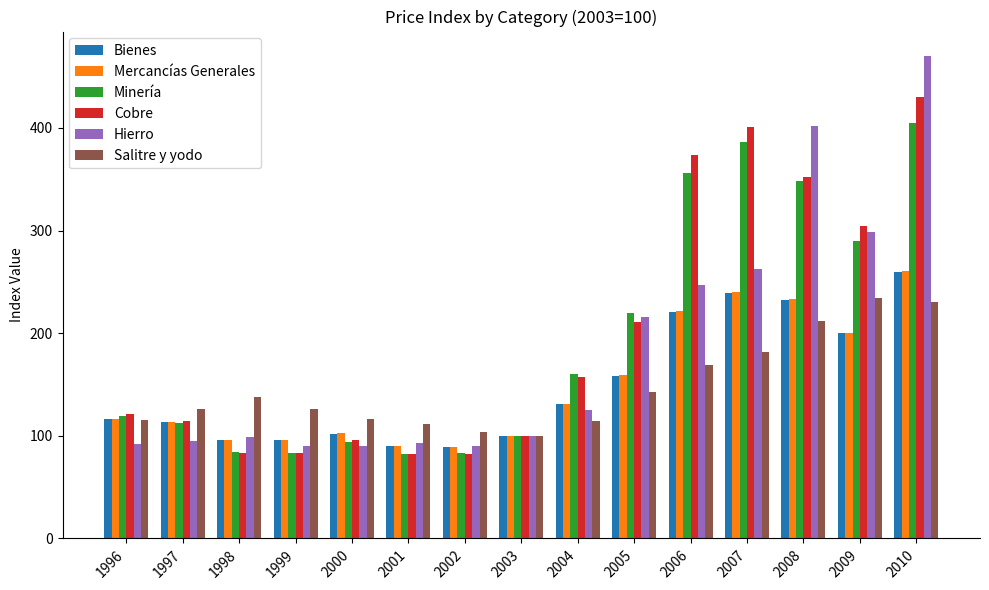

Is it true that Cobre equals 182.7 at 1997?

False